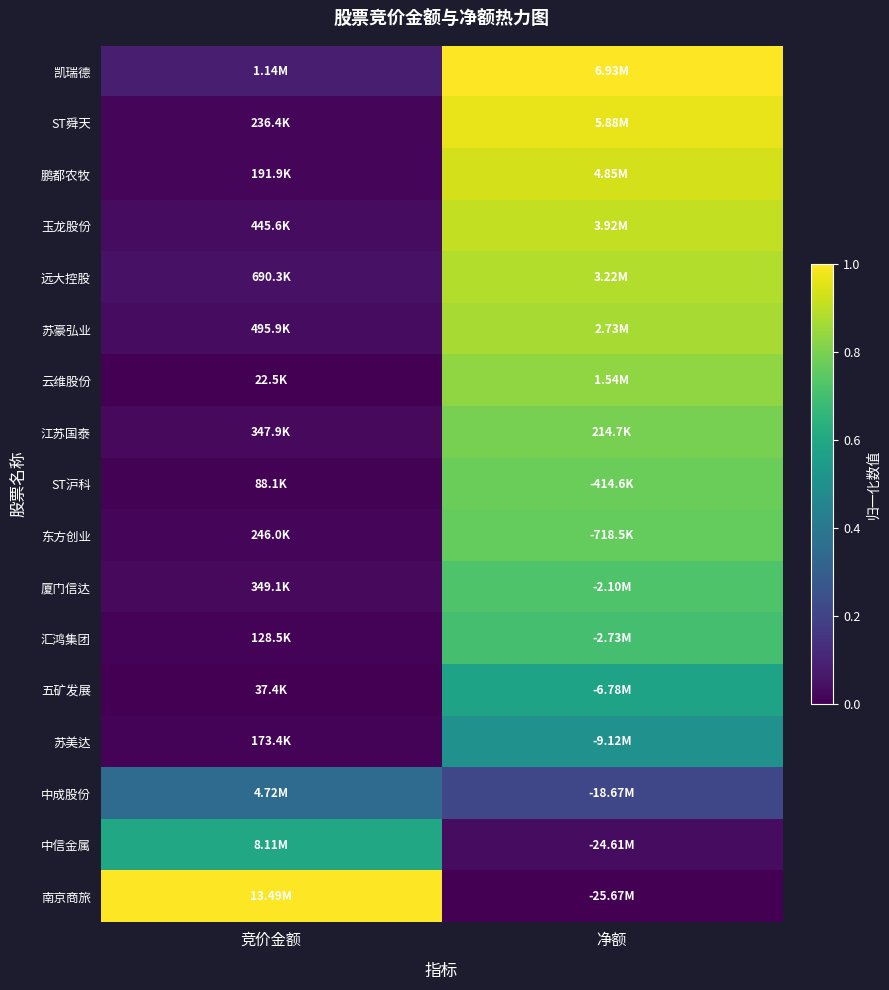

How many categories are shown in the chart?

2